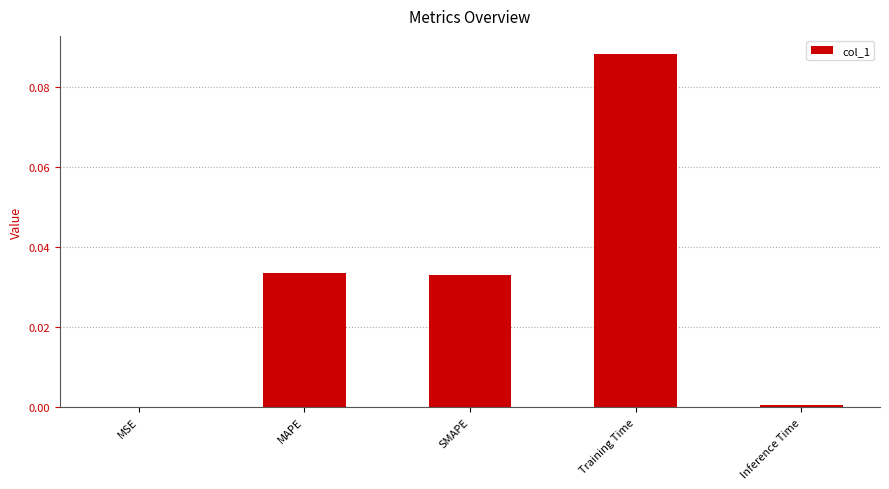

The value at Inference Time is 0.0. True or false?

True